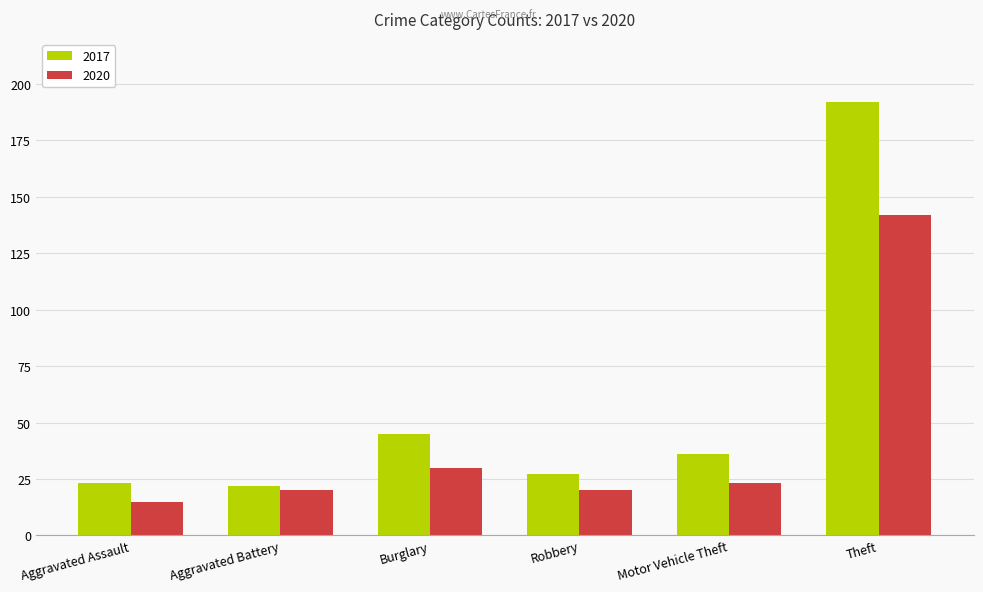

Read the 2017 value at Theft, to the nearest 50.

200